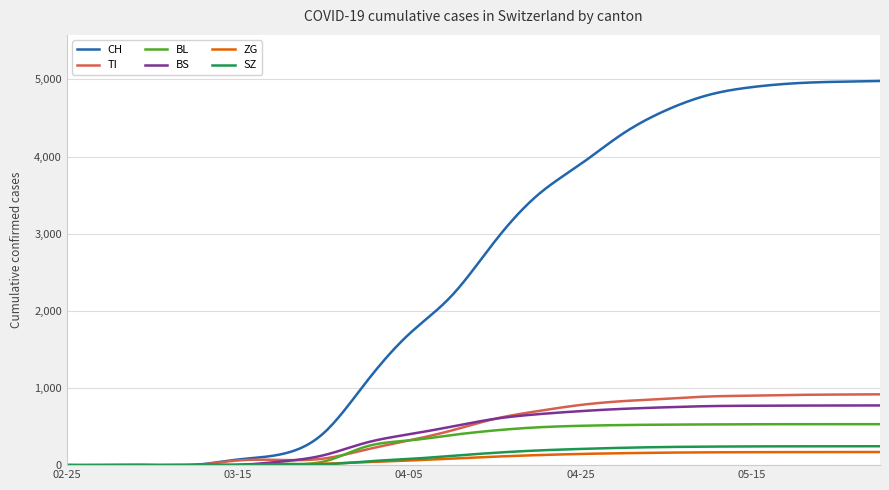

Which series has the widest spread of values?

CH